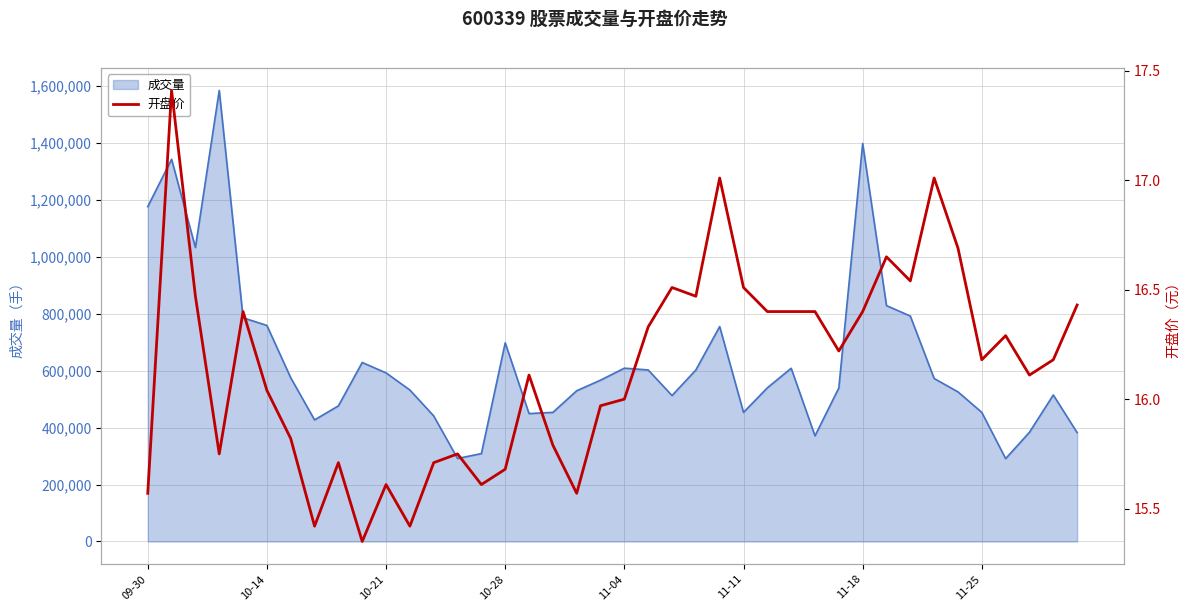

What is the difference between the maximum and minimum values?

2.1